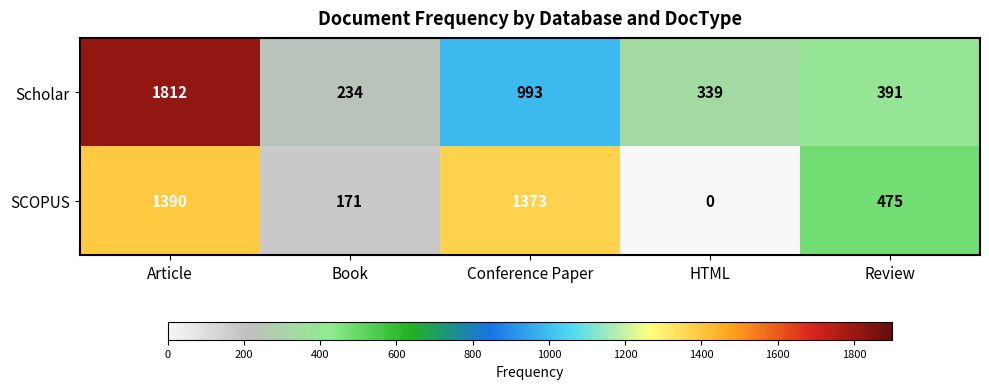

Reading left to right, transcribe all the data shown in this chart.

Scholar: Article=1812	Book=234	Conference Paper=993	HTML=339	Review=391
SCOPUS: Article=1390	Book=171	Conference Paper=1373	HTML=0	Review=475